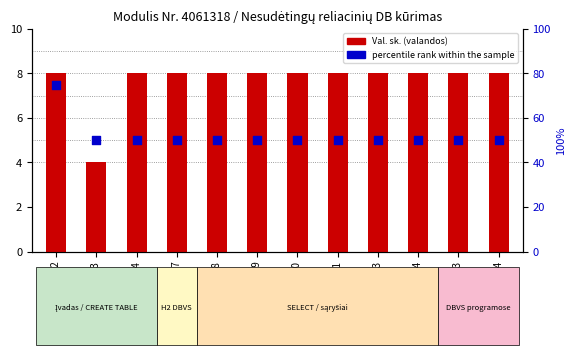

Which series contains the lowest Y value?

Val. sk. (valandos)